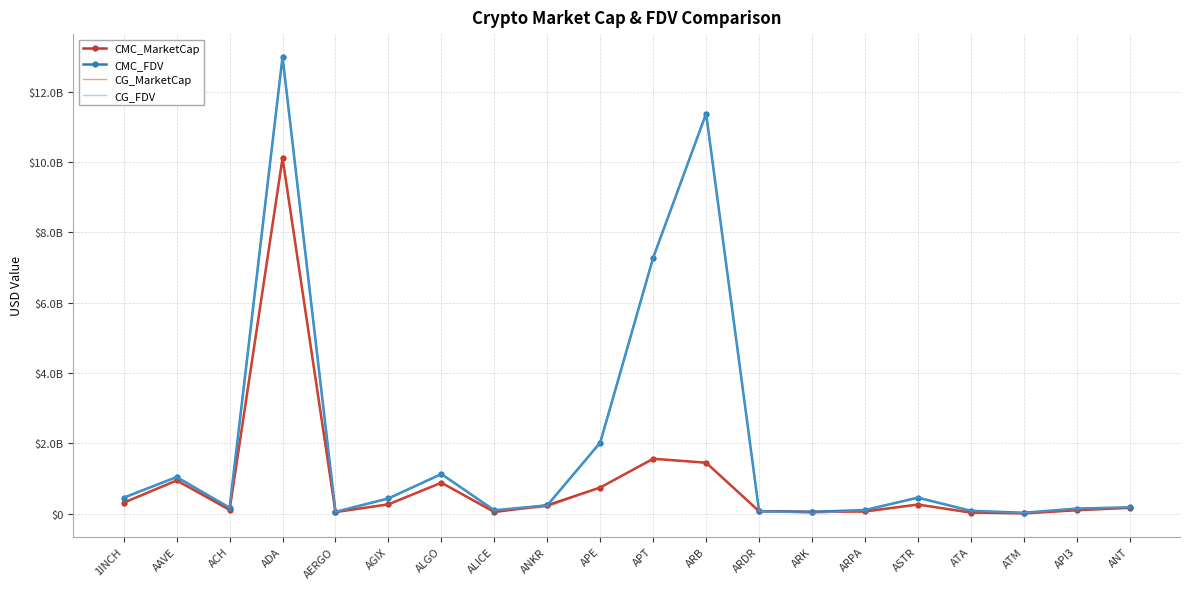

Between AERGO and APE, which is larger?

APE